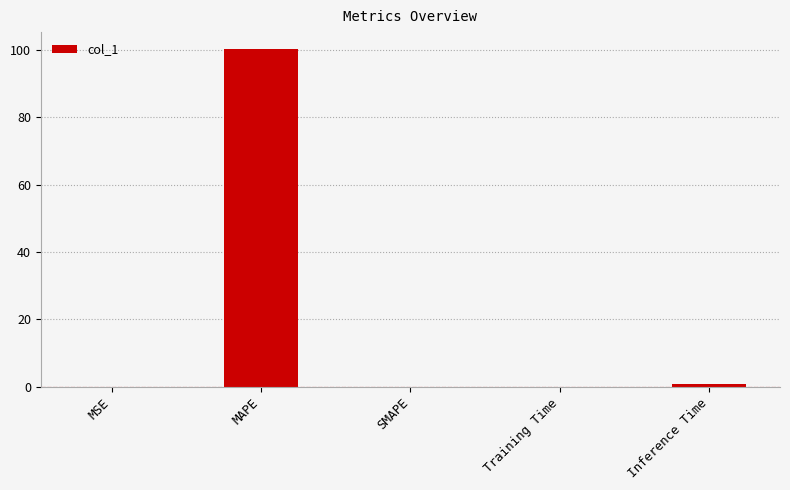

True or false: the data shows 30.2 at SMAPE.

False